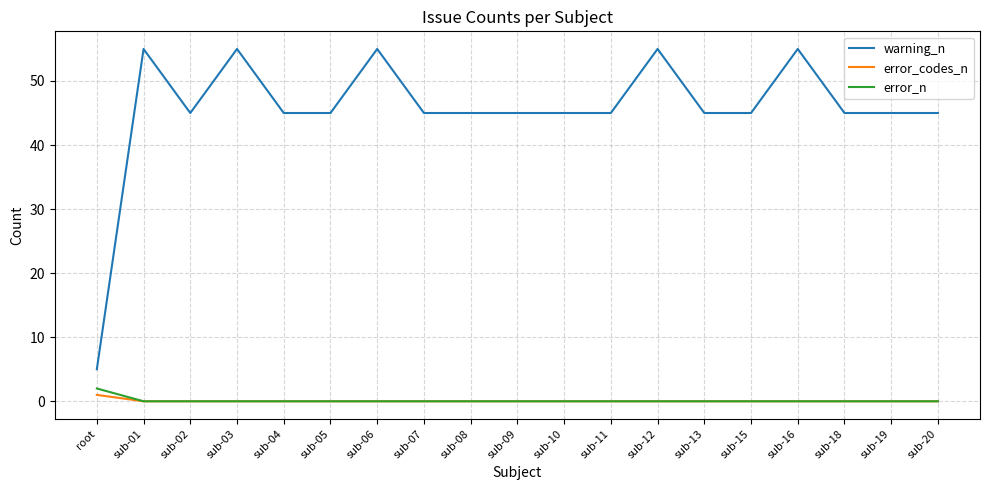

What position from the right is sub-07?

12